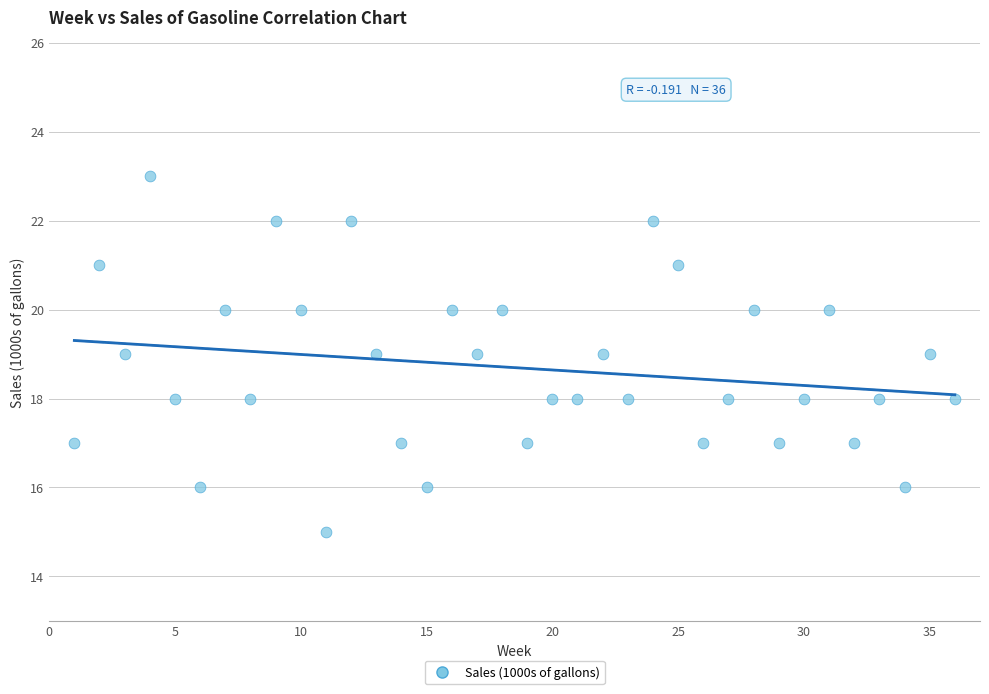

What is the range of Y values (max minus min)?

8